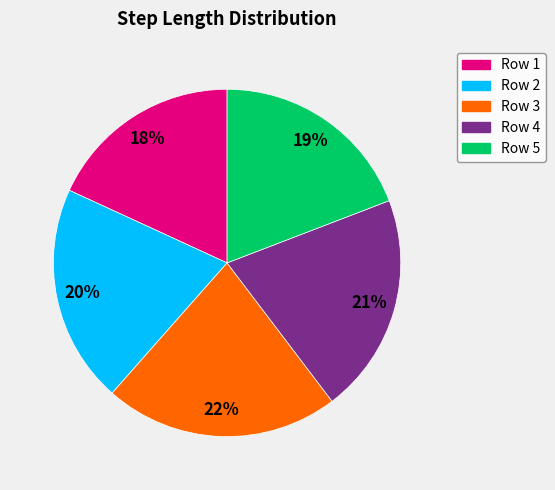

Between Row 5 and Row 1, which is larger?

Row 5